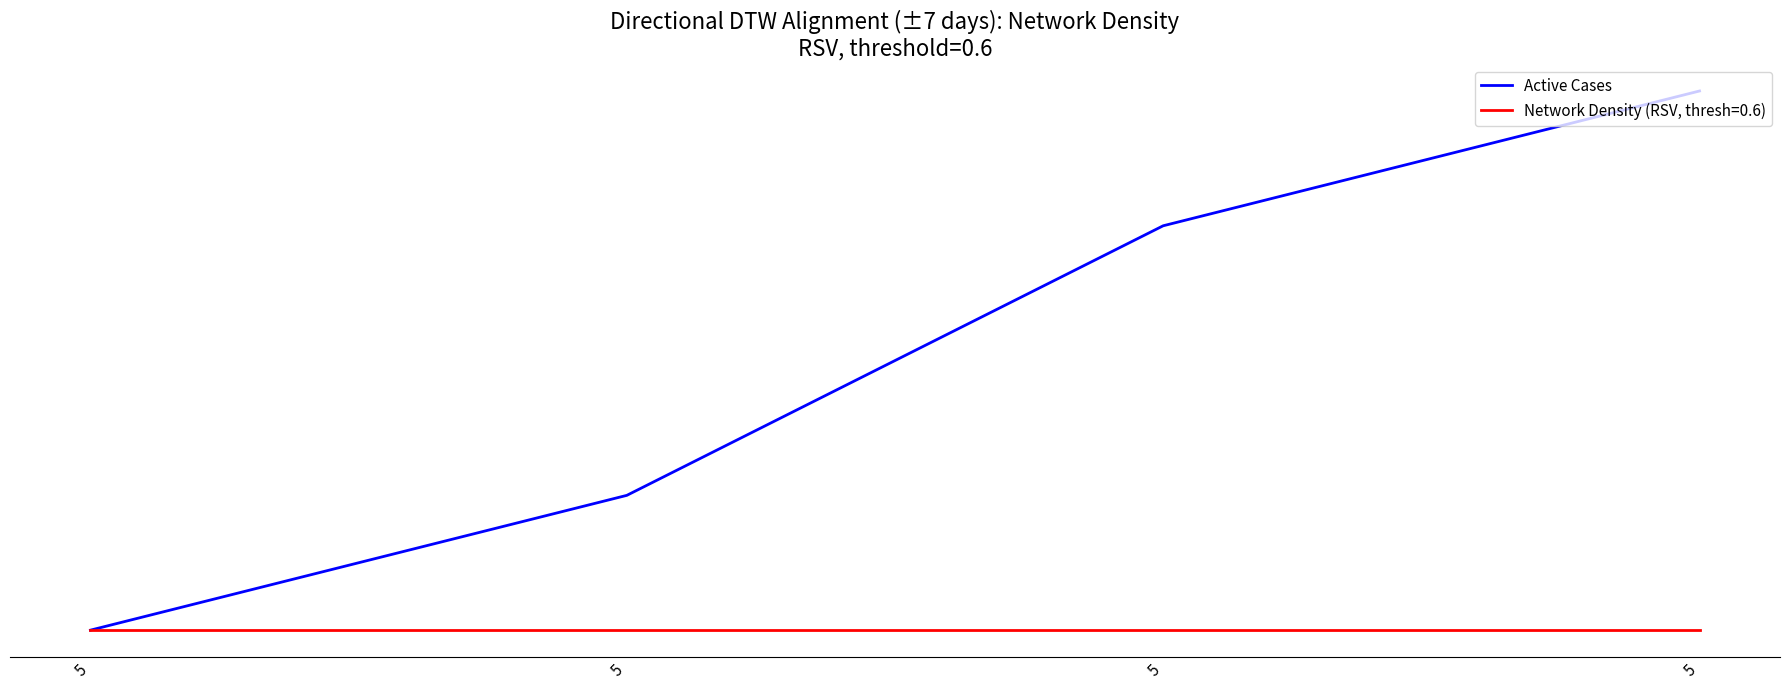

Is this an area chart (filled region under the line)?

No